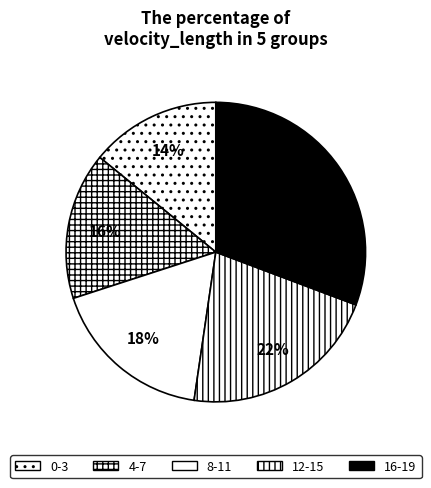

Is there a majority slice in this chart?

No